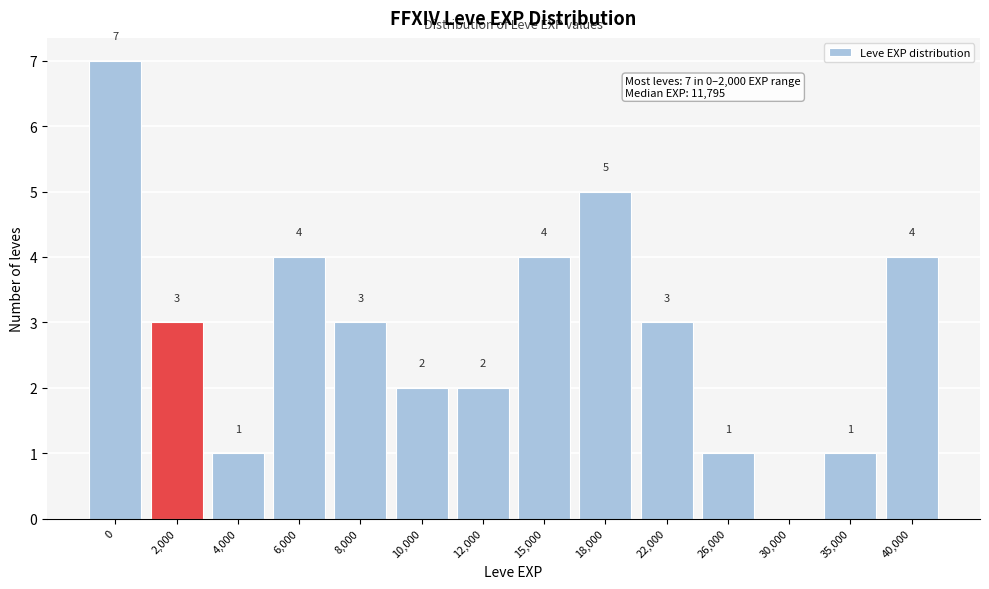

Reading right to left, list all the values displayed in this chart.

40,000=4	35,000=1	30,000=0	26,000=1	22,000=3	18,000=5	15,000=4	12,000=2	10,000=2	8,000=3	6,000=4	4,000=1	2,000=3	0=7